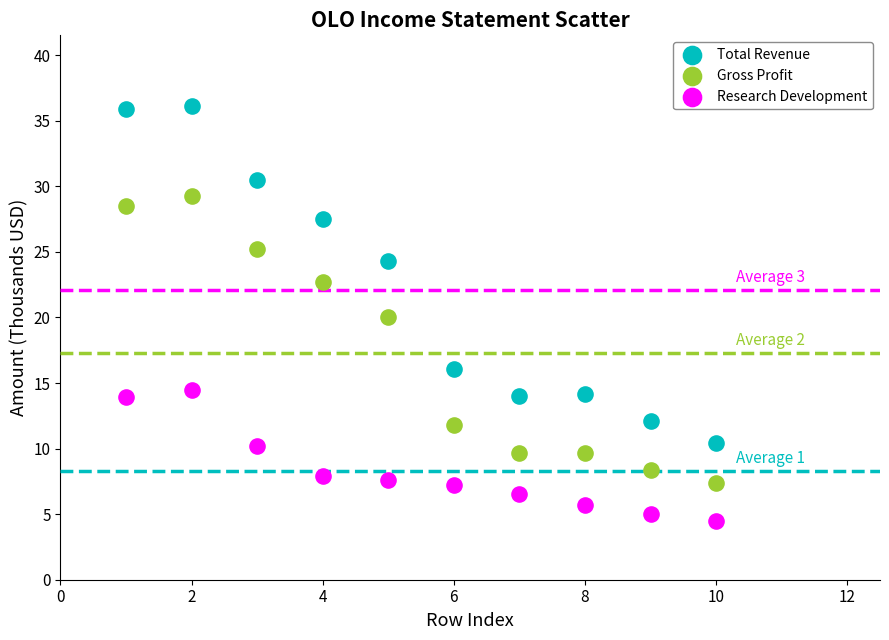

Which series has the widest spread of Y values?

Total Revenue